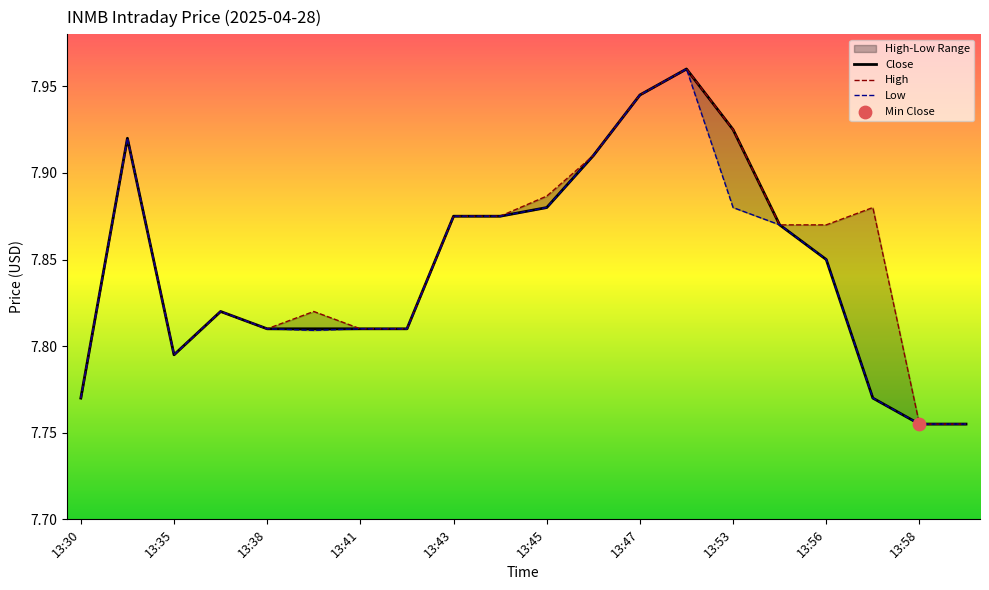

Which series has the largest total across all categories?

High